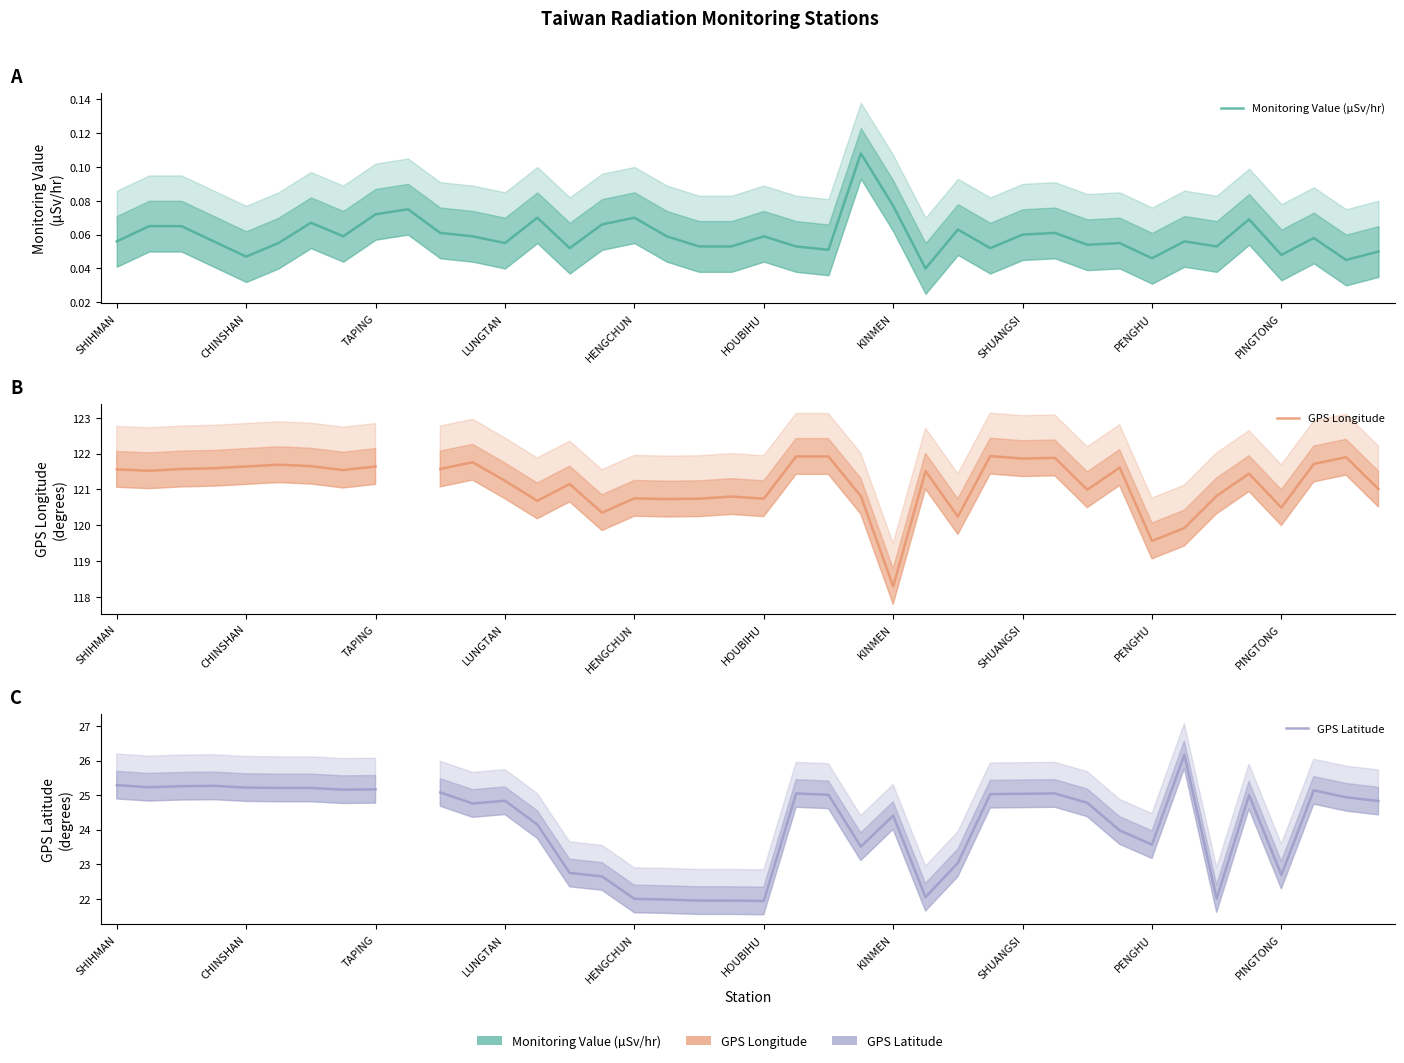

What is the lowest value of the GPS Latitude series?

21.9